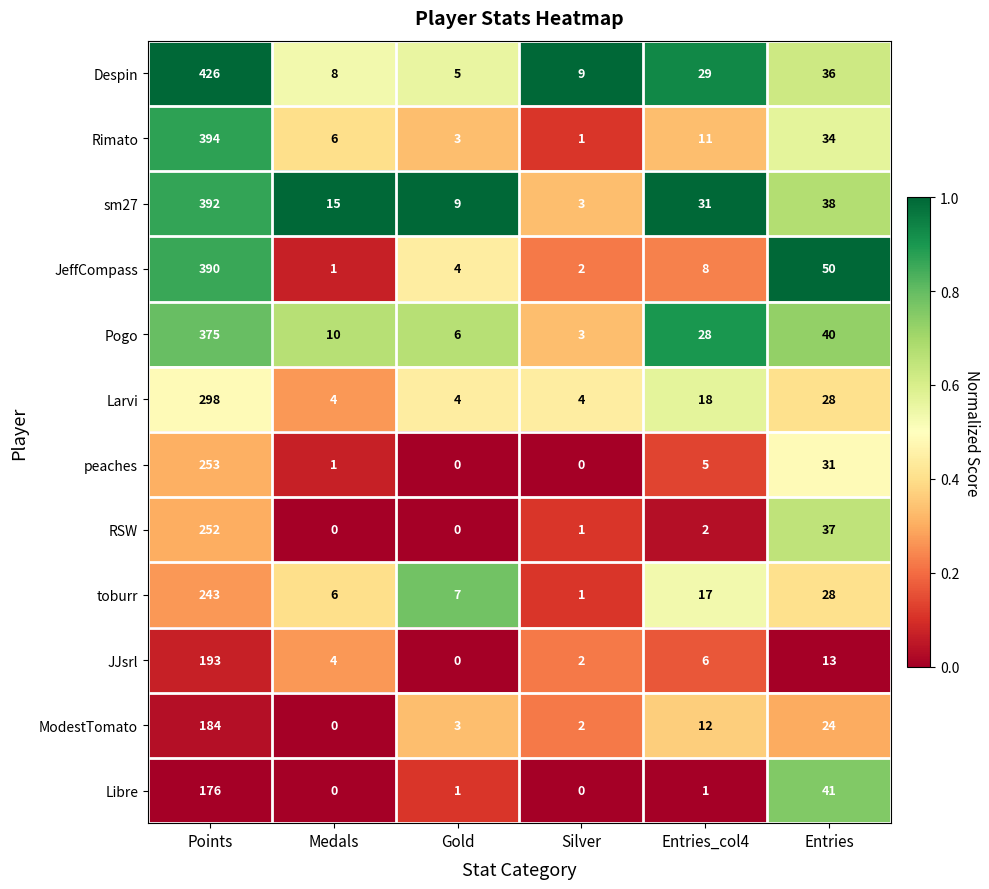

Rank the series at Entries_col4 from lowest to highest value.

Libre, RSW, peaches, JJsrl, JeffCompass, Rimato, ModestTomato, toburr, Larvi, Pogo, Despin, sm27